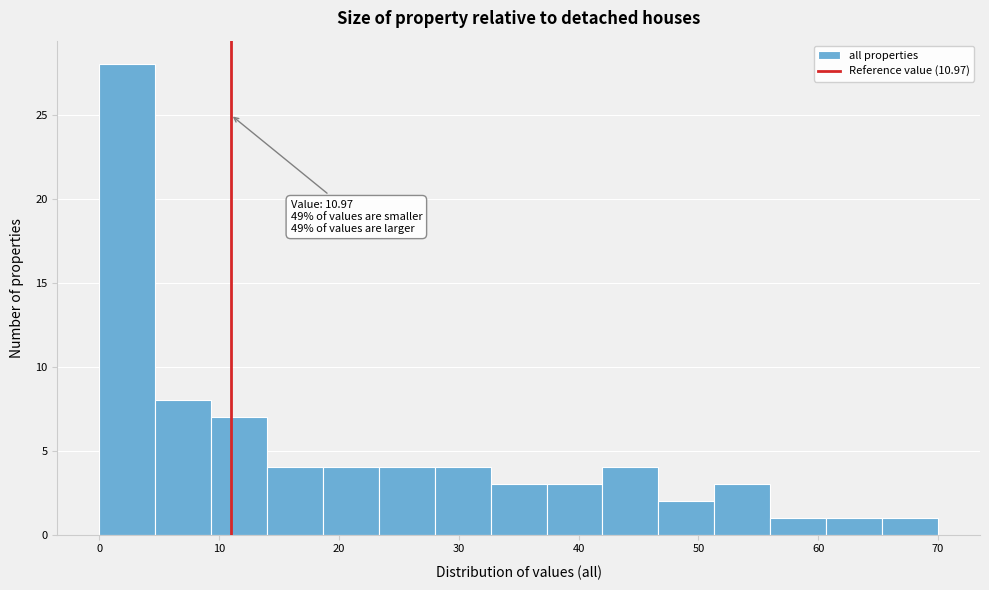

Over which range of the x-axis is the bar tallest?

0 to 5